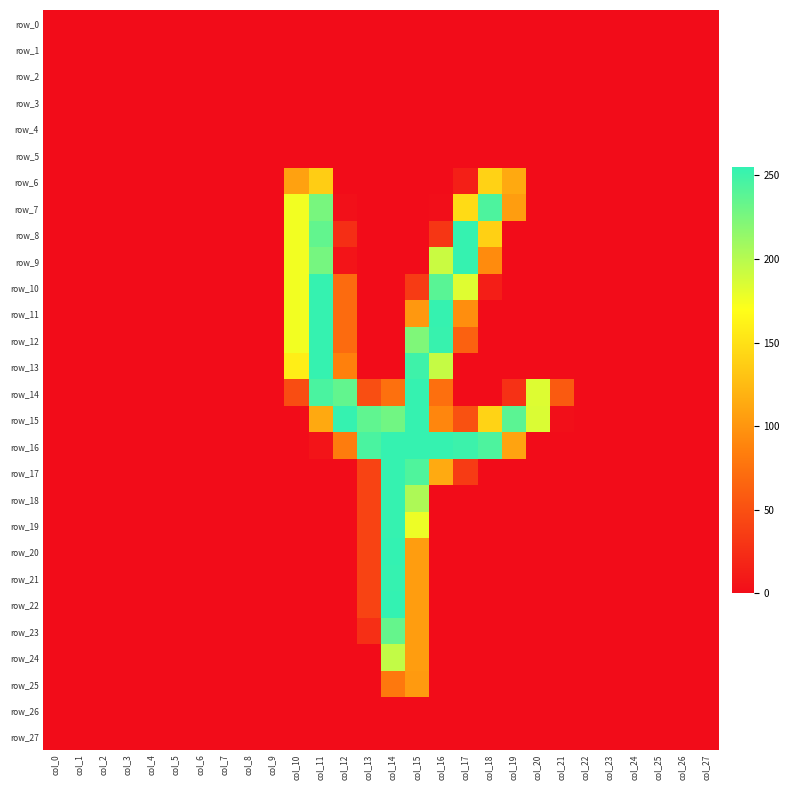

What is the difference between the second highest and second lowest values in the row_18 series?

204